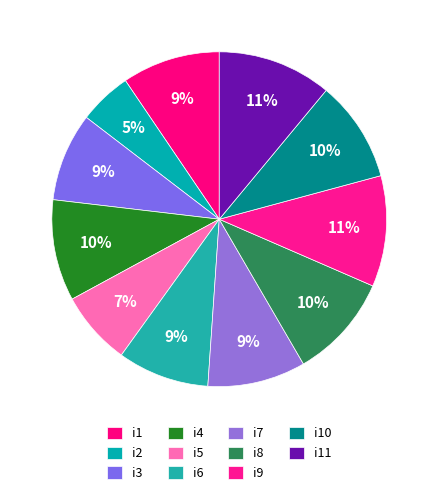

Rank the categories by value from highest to lowest.

i11, i9, i8, i4, i10, i1, i7, i6, i3, i5, i2